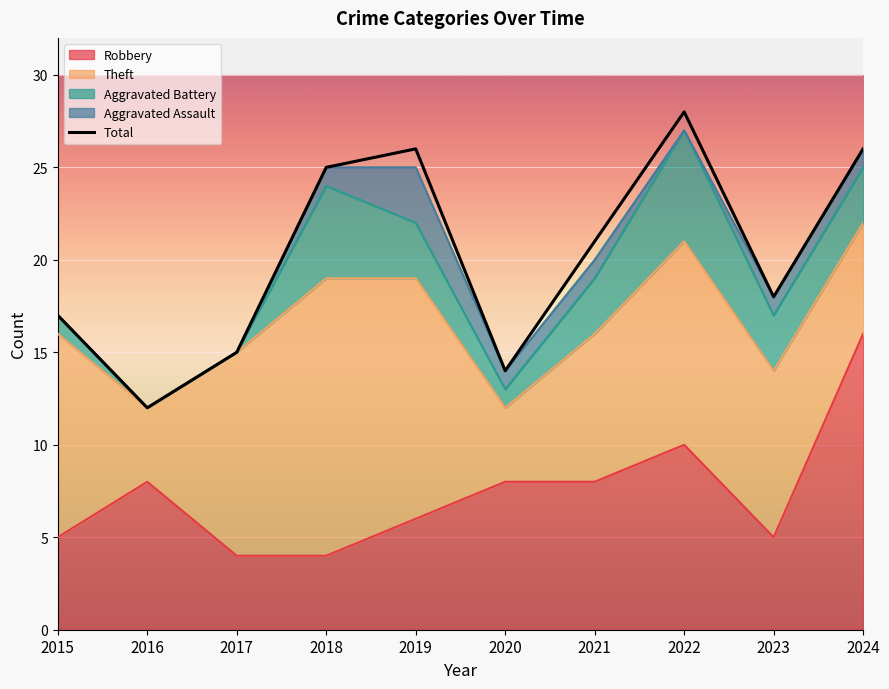

Rank the categories by value from lowest to highest.

2016, 2020, 2017, 2015, 2023, 2021, 2018, 2019, 2024, 2022